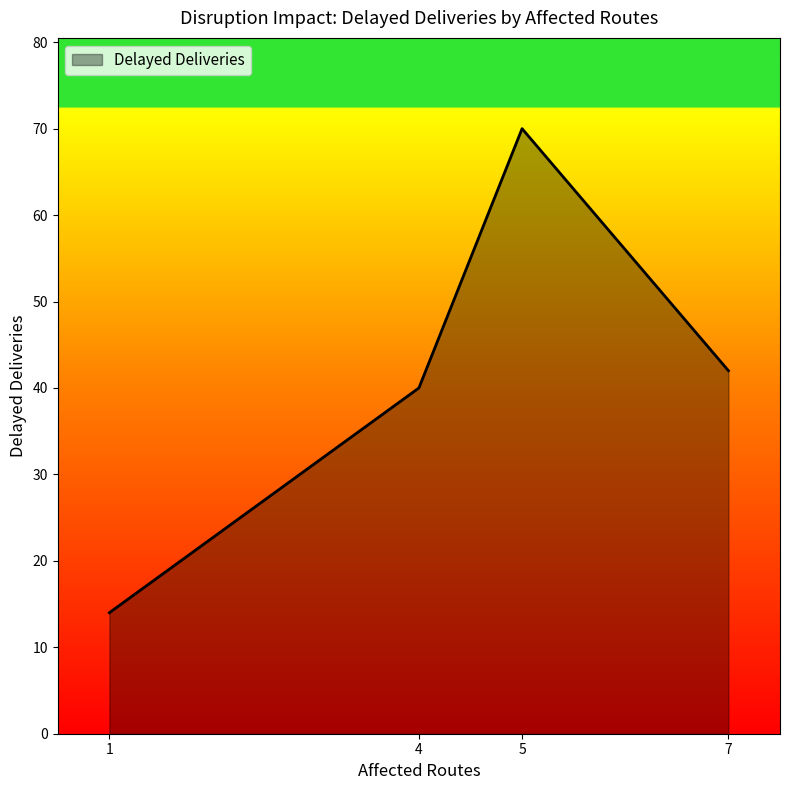

List the labels in order of value, smallest first.

1, 4, 7, 5